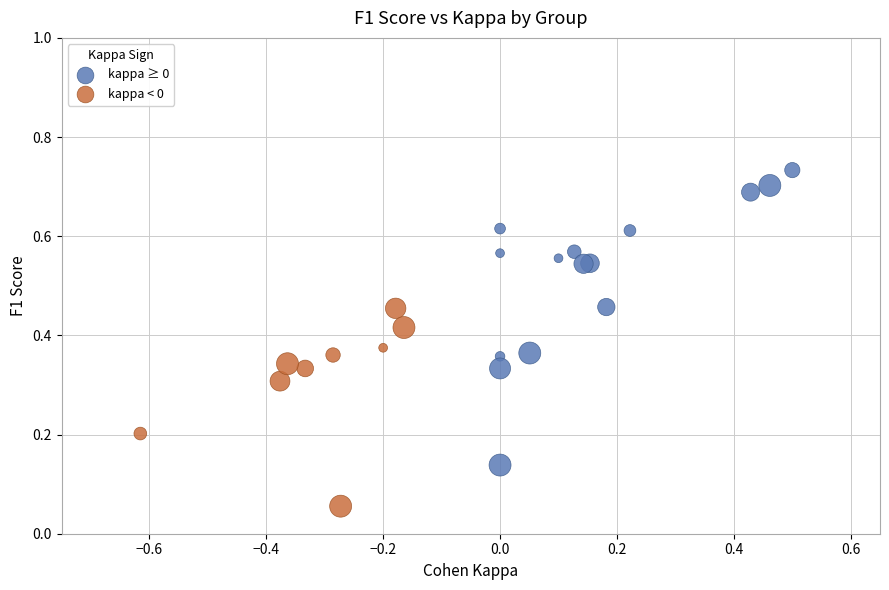

Which series has the largest Y range (max minus min)?

kappa ≥ 0